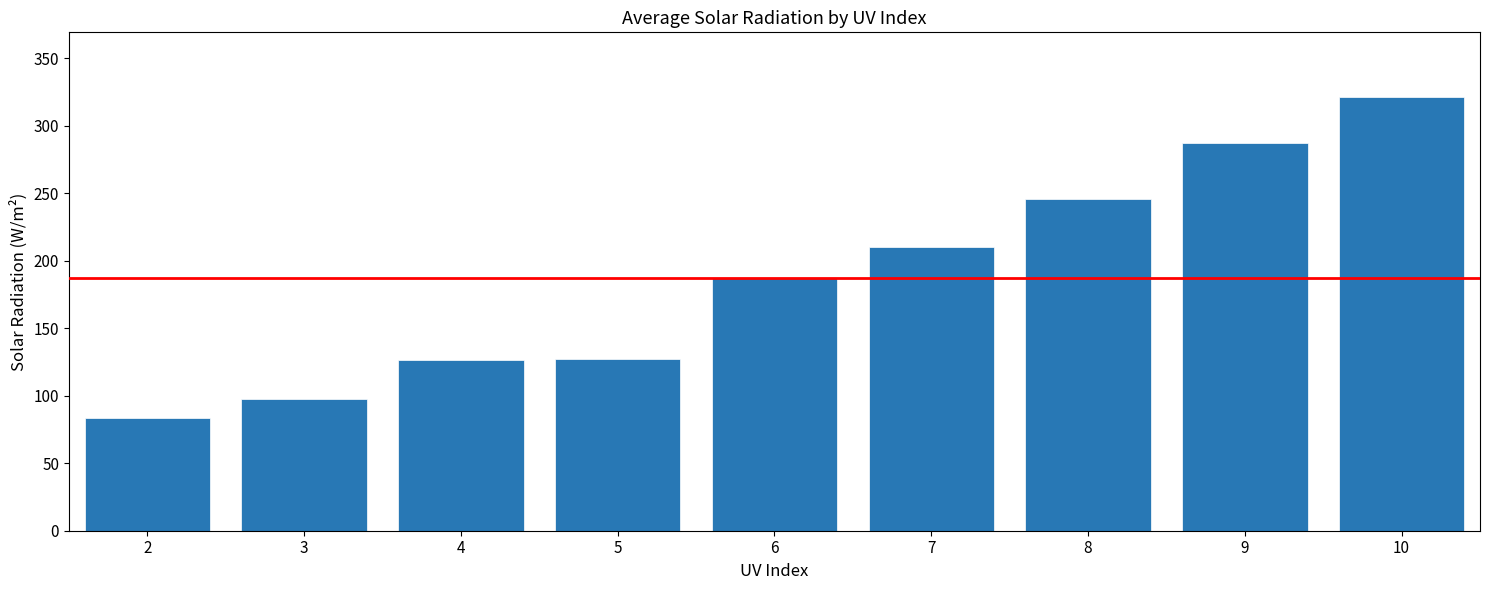

The value at 9 is 287.2. True or false?

True